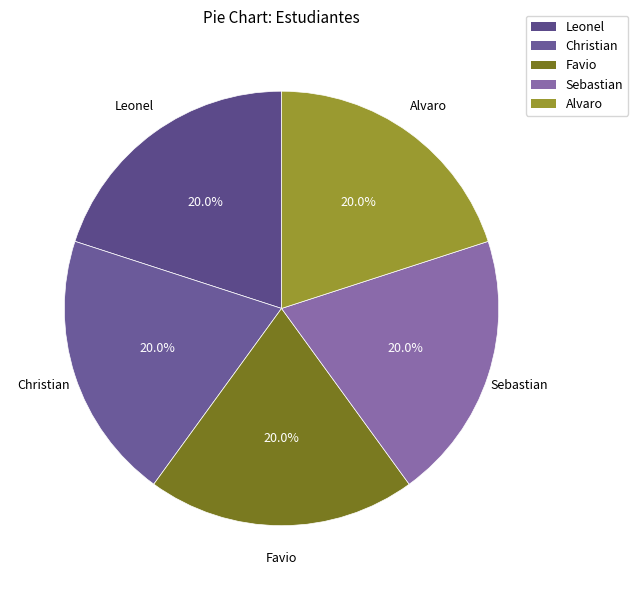

What is the ratio of the value at Alvaro to the value at Christian?

1.0